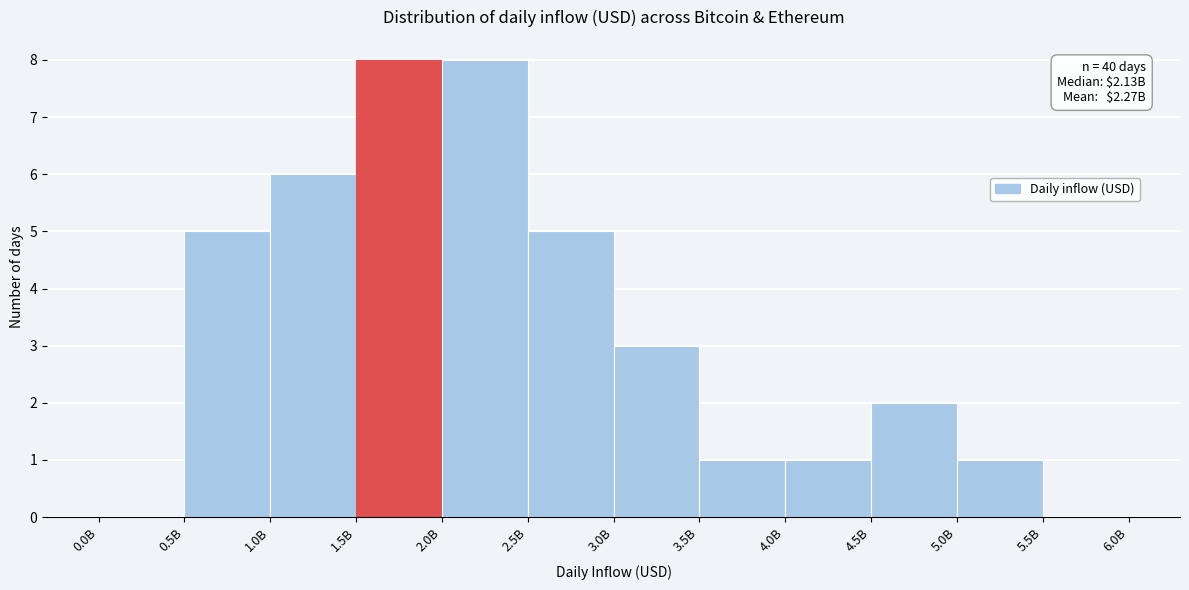

Reading left to right, extract all data points from this chart.

0.0B=0	0.5B=5	1.0B=6	1.5B=8	2.0B=8	2.5B=5	3.0B=3	3.5B=1	4.0B=1	4.5B=2	5.0B=1	5.5B=0